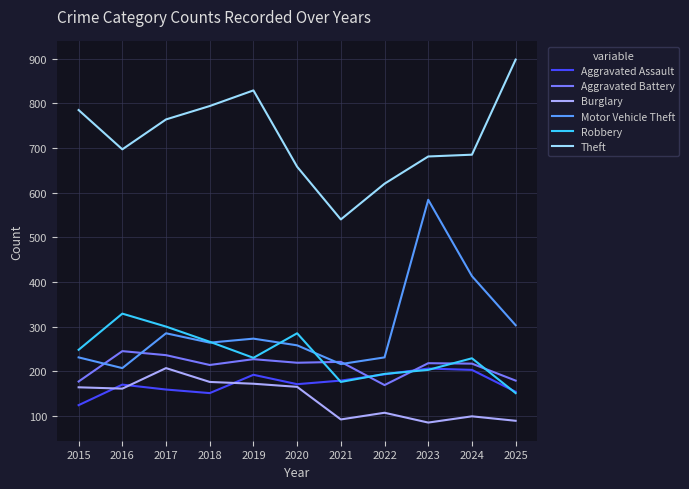

The value of Burglary at 2017 is 83. True or false?

False